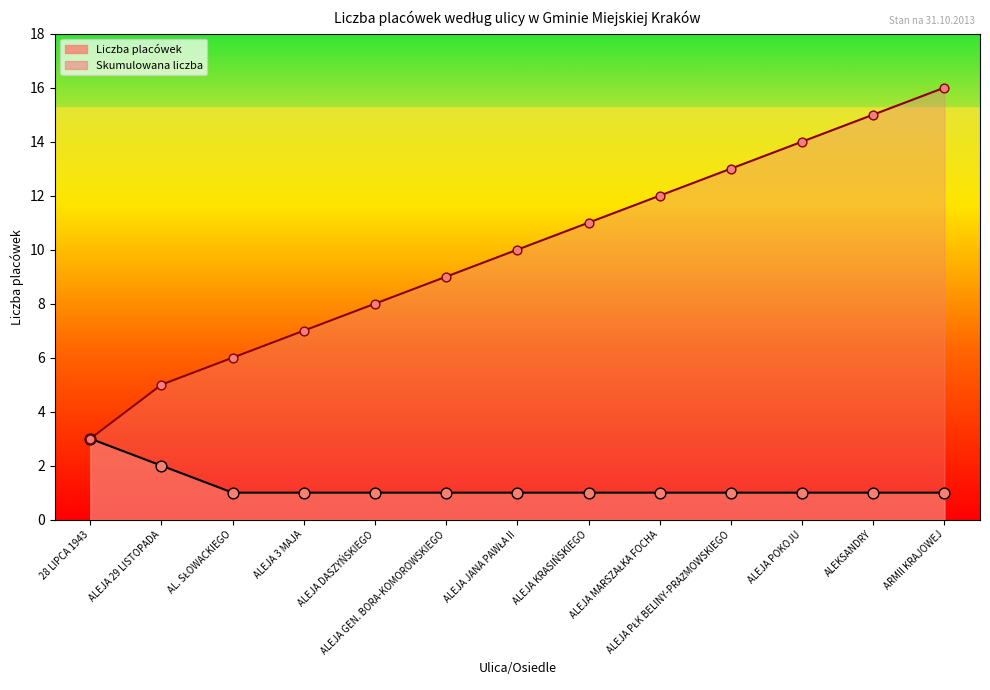

At which category is the sum across all series the highest?

ARMII KRAJOWEJ